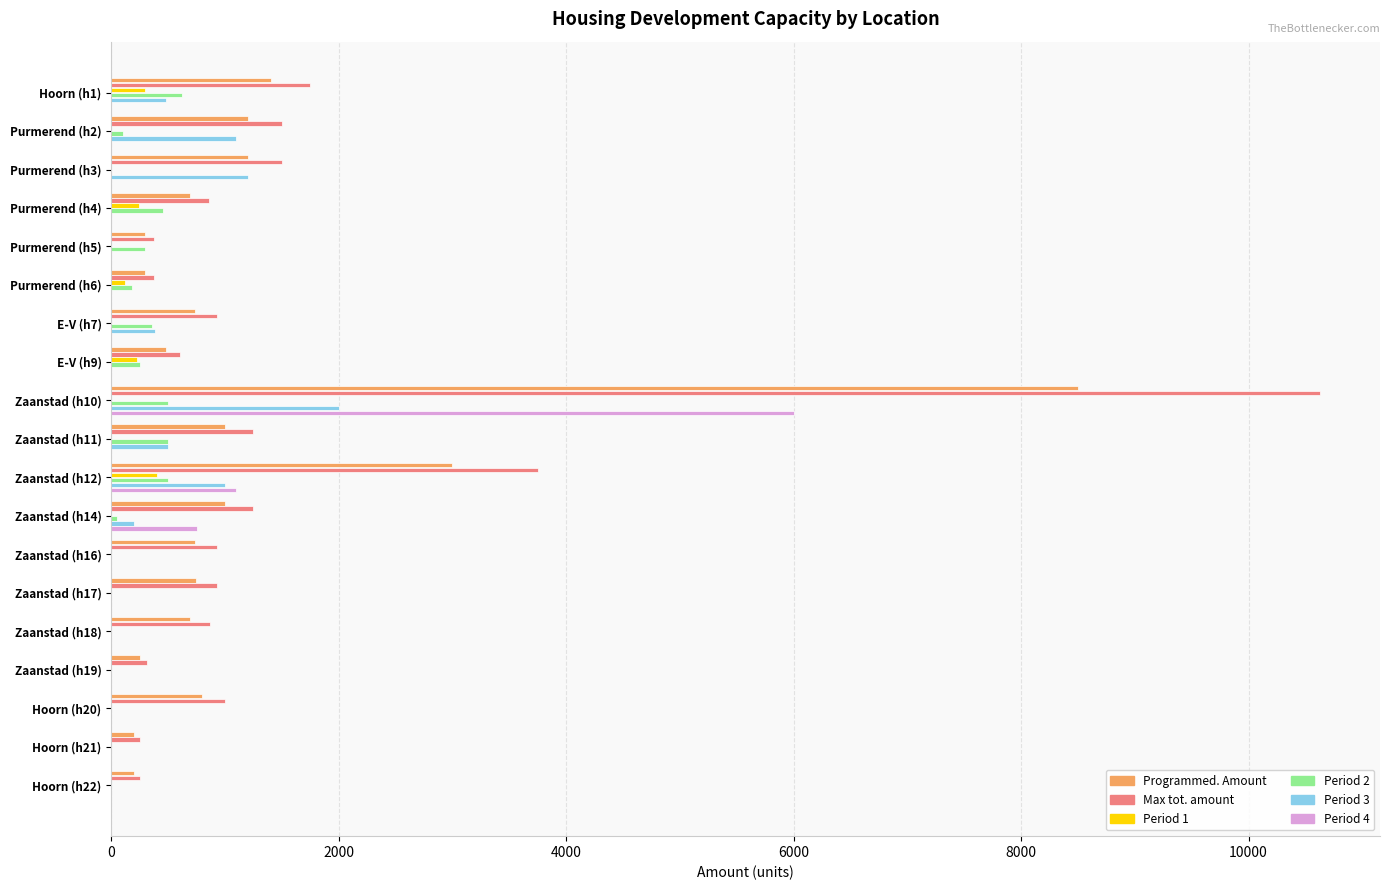

Which series has the largest total across all categories?

Max tot. amount